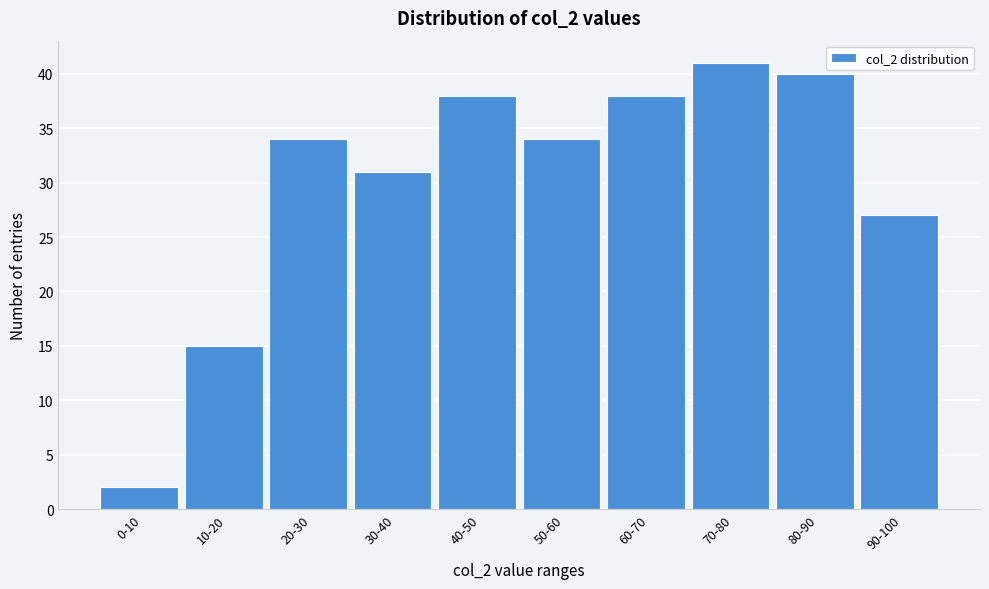

Reading right to left, transcribe all the data shown in this chart.

90-100=27	80-90=40	70-80=41	60-70=38	50-60=34	40-50=38	30-40=31	20-30=34	10-20=15	0-10=2